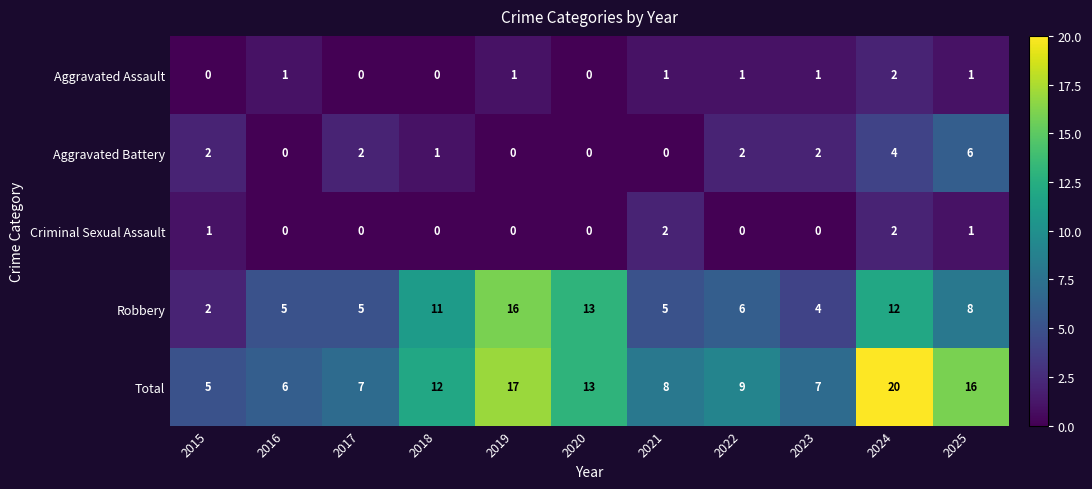

How many Aggravated Battery values are between 0 and 2?

9